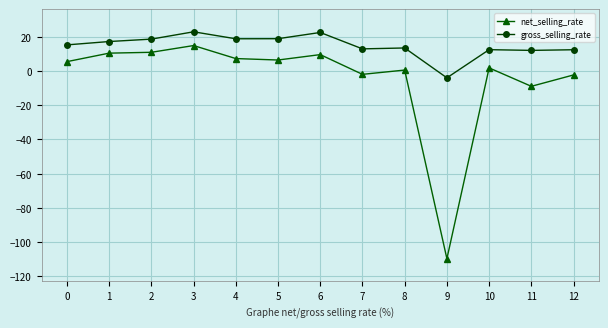

What is the value of the gross_selling_rate point at the 6th from the left?

18.9